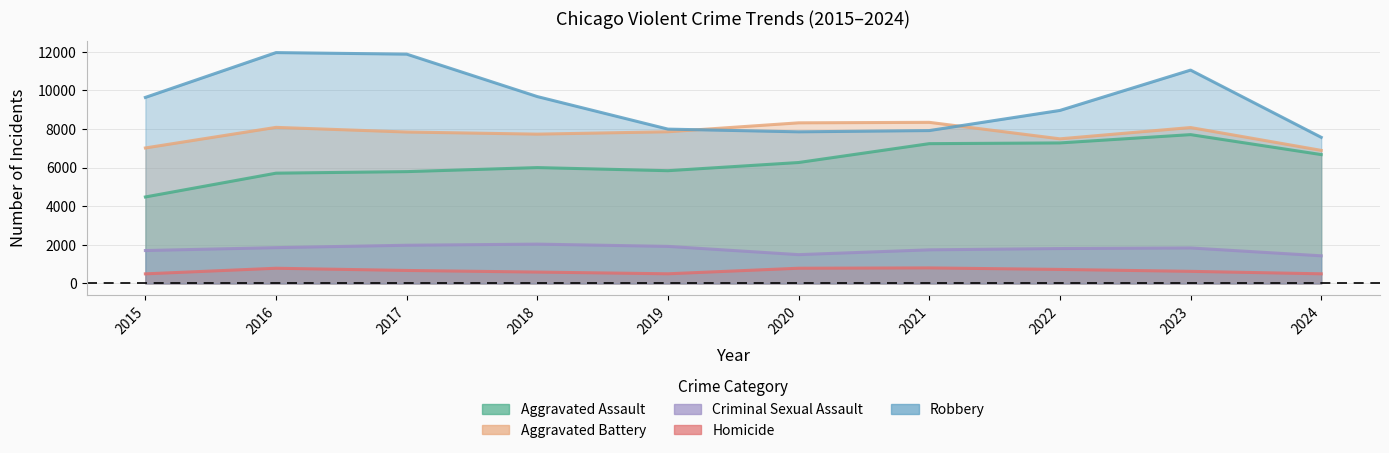

Reading left to right, extract all data points from this chart.

Aggravated Assault: 4480	5713	5793	6002	5841	6265	7242	7280	7710	6676
Aggravated Battery: 7019	8086	7845	7735	7858	8321	8347	7492	8077	6894
Criminal Sexual Assault: 1704	1854	1978	2036	1919	1491	1740	1807	1838	1431
Homicide: 496	786	672	588	499	787	804	725	626	498
Robbery: 9638	11960	11880	9681	7995	7855	7920	8963	11053	7570